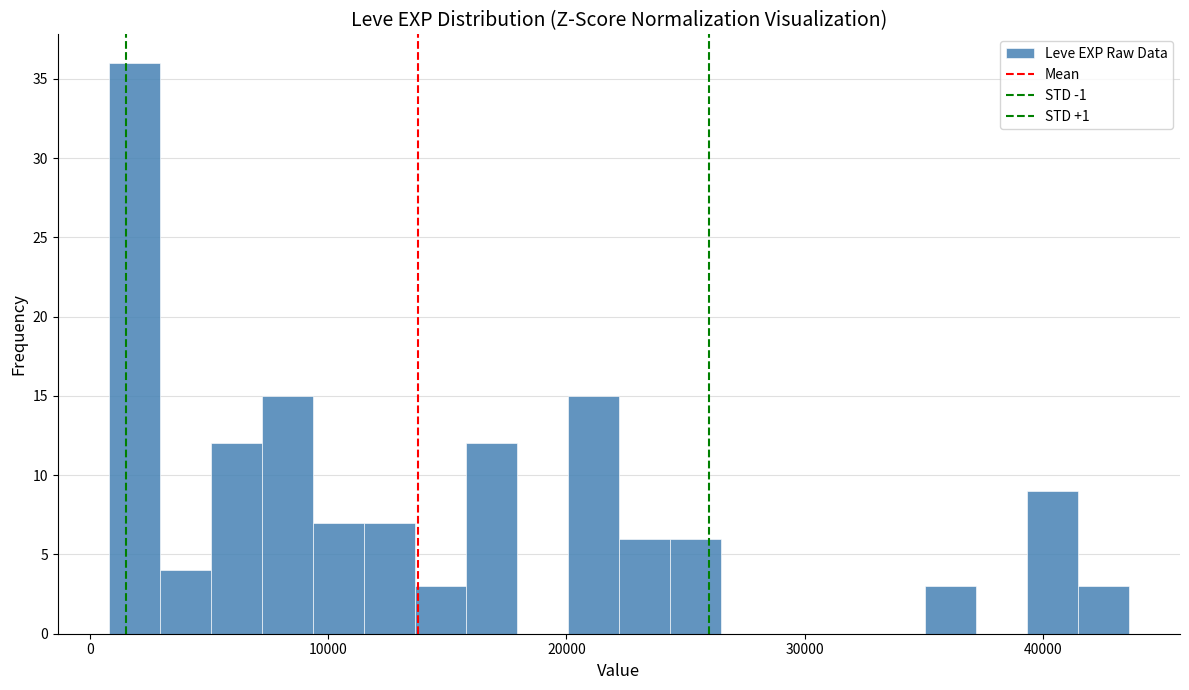

Around what value on the x-axis is the tallest bar? Give the approximate position of its centre, as read against the axis.

2000